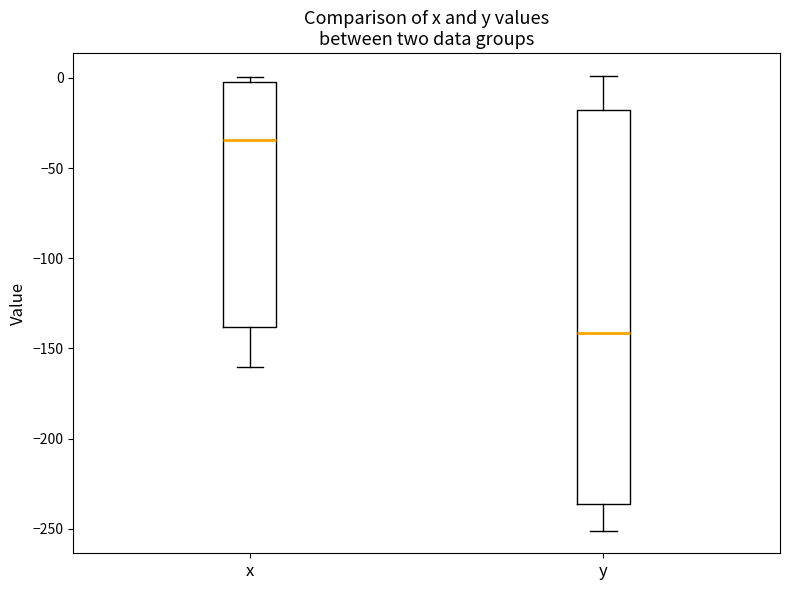

Reading left to right, transcribe this box plot: for each box, give where its median line is, the range the box spans, and where its two whiskers end, as read against the y-axis. The values are not printed on the chart, so give them approximately, as read against the axis.

x: median -35, box -140 to 0, whiskers -160 to 0 (just above the box's upper edge)
y: median -140, box -235 to -20, whiskers -250 to 0